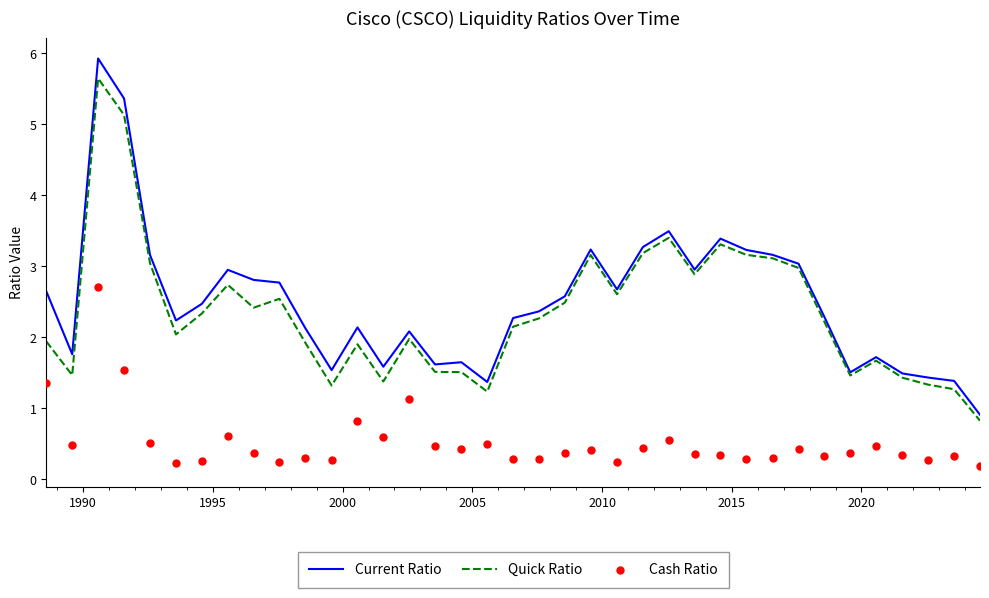

What is the minimum value for Quick Ratio?

0.8